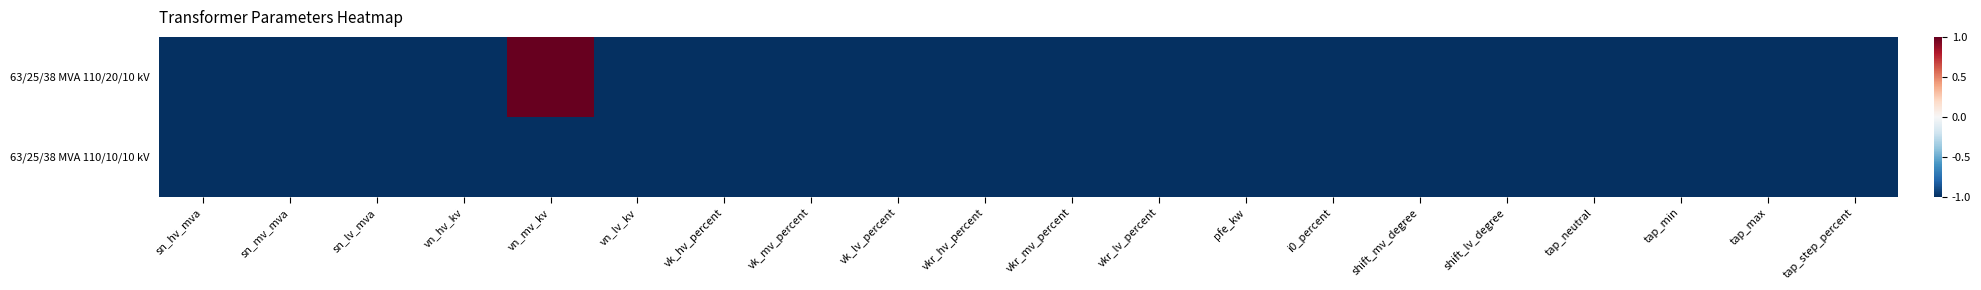

What is the greatest value displayed?

1